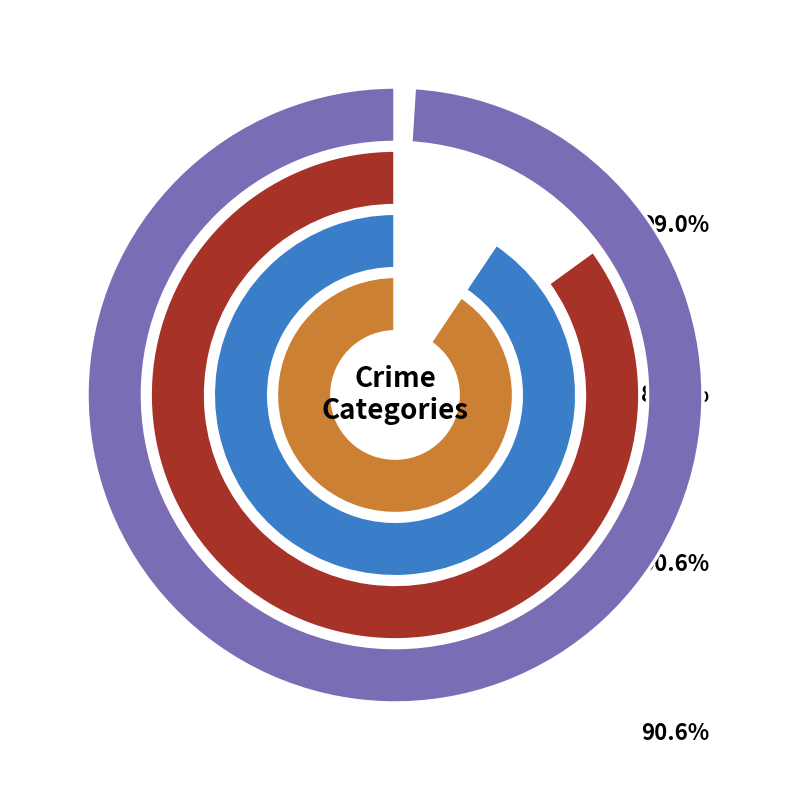

To the nearest percent, what percentage of the pie is Robbery?

23%